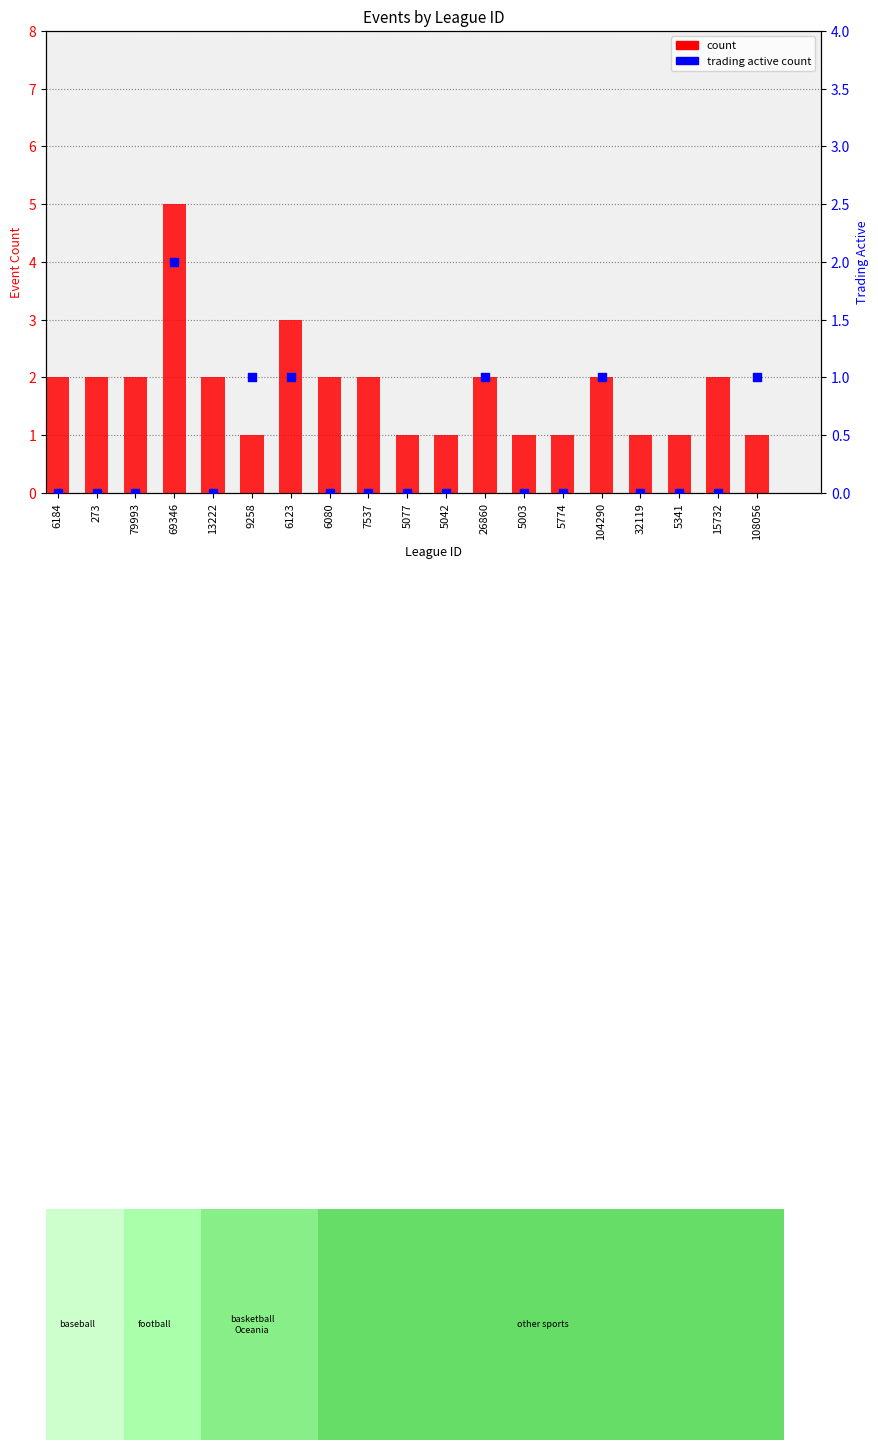

Approximately how many times larger is the value at 104290 compared to 5341?

2.0